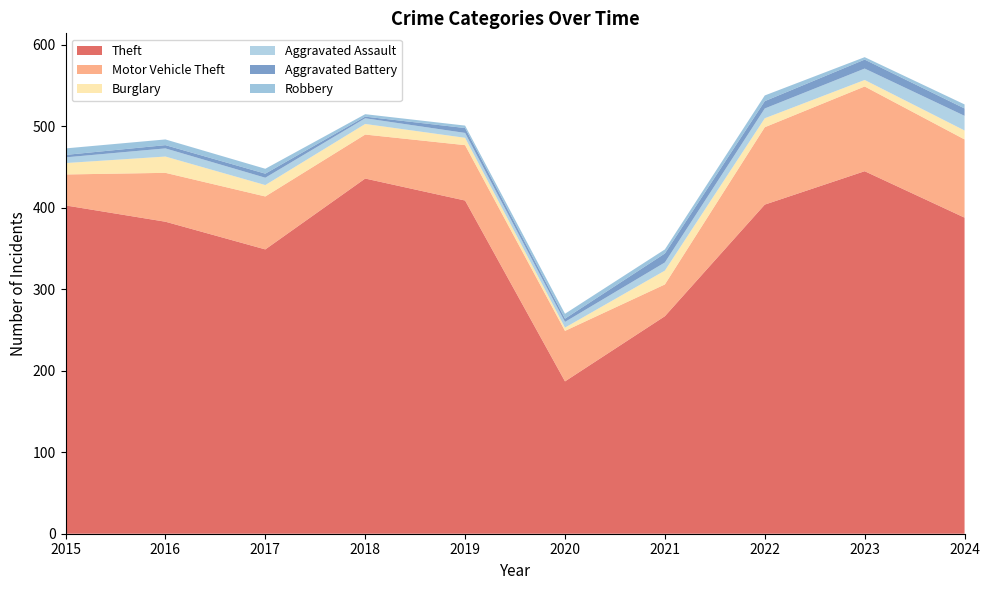

Reading left to right, what are all the values shown in this chart?

Theft: 403	383	349	436	409	187	267	404	445	388
Motor Vehicle Theft: 38	60	65	54	68	62	39	95	104	96
Burglary: 14	20	14	13	9	4	17	11	8	11
Aggravated Assault: 7	10	9	7	6	7	10	12	14	18
Aggravated Battery: 3	4	5	2	6	4	11	9	11	9
Robbery: 8	7	6	3	3	6	5	7	3	5